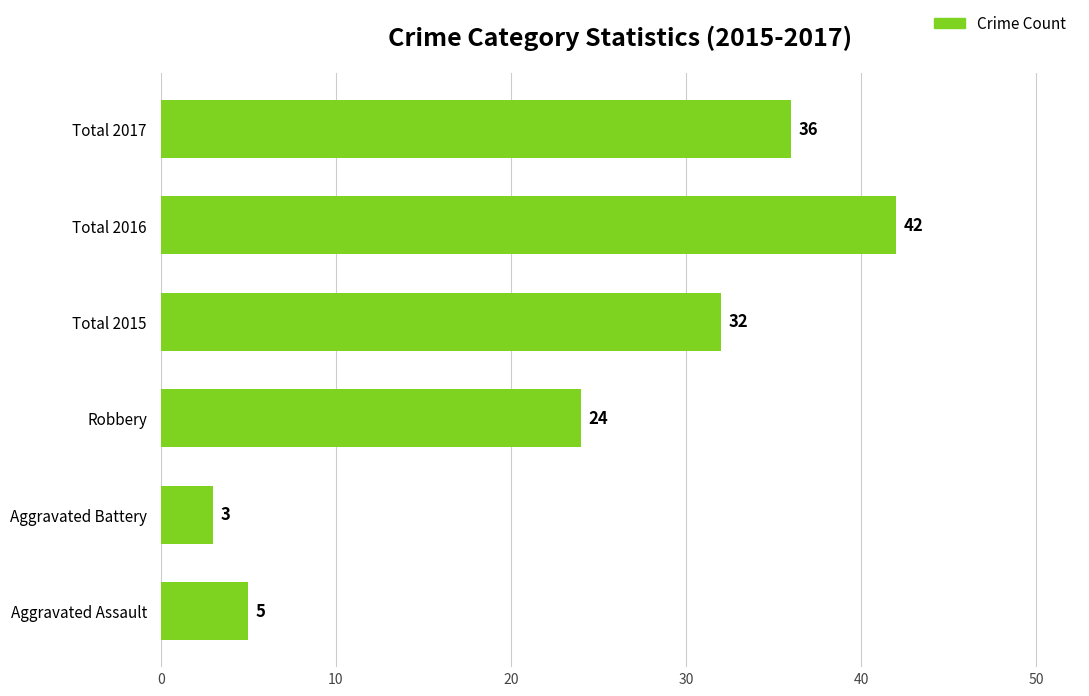

Rank the categories by value from highest to lowest.

Total 2016, Total 2017, Total 2015, Robbery, Aggravated Assault, Aggravated Battery